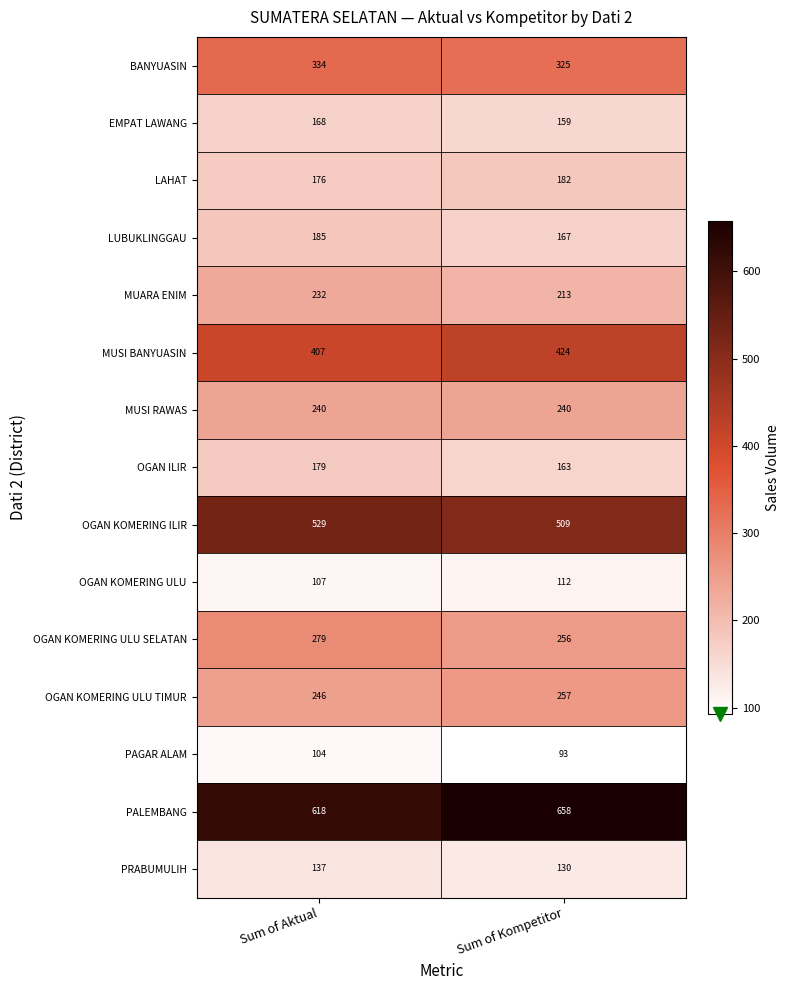

Count the number of categories in the chart.

2